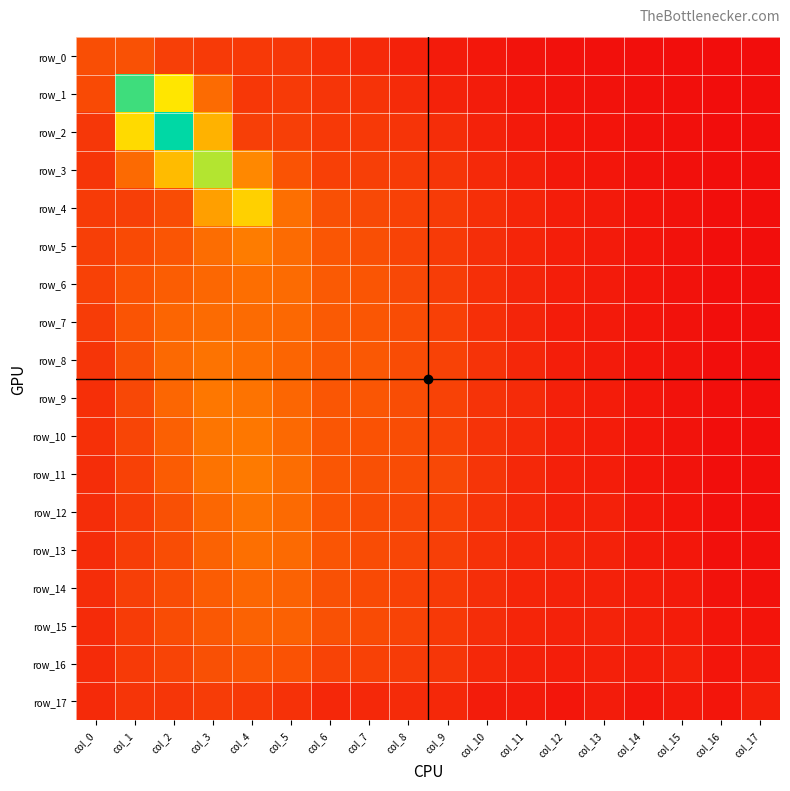

Where is row_7 nearest to the value 0?

col_17